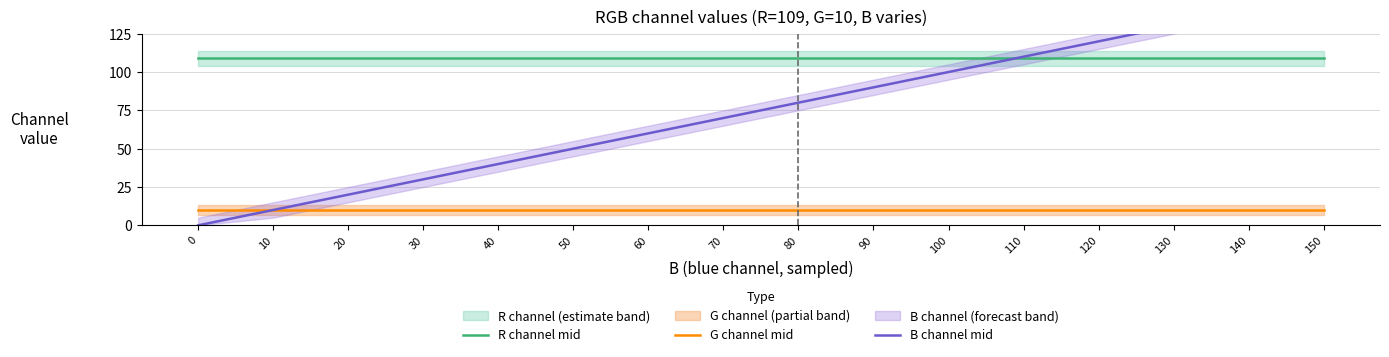

The value of G channel mid at 60 is 16. True or false?

False